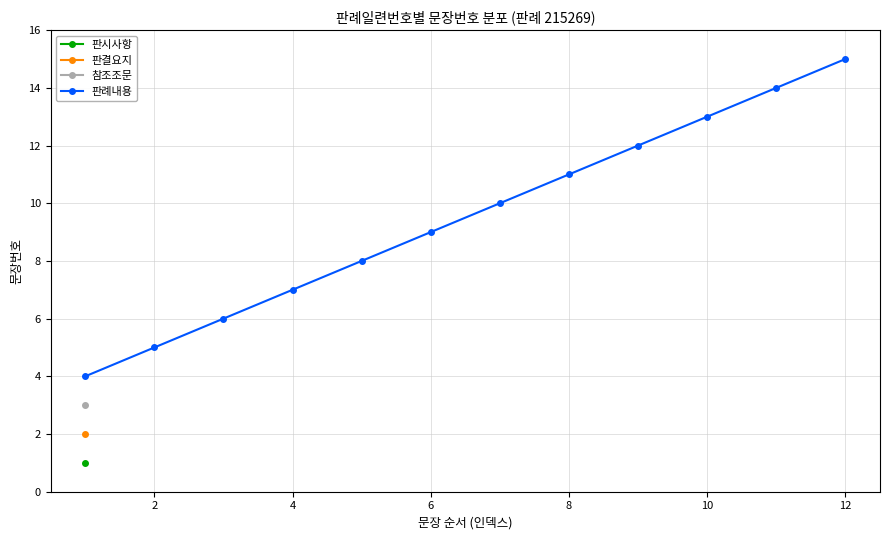

Which category has the highest value in the 판례내용 series?

12